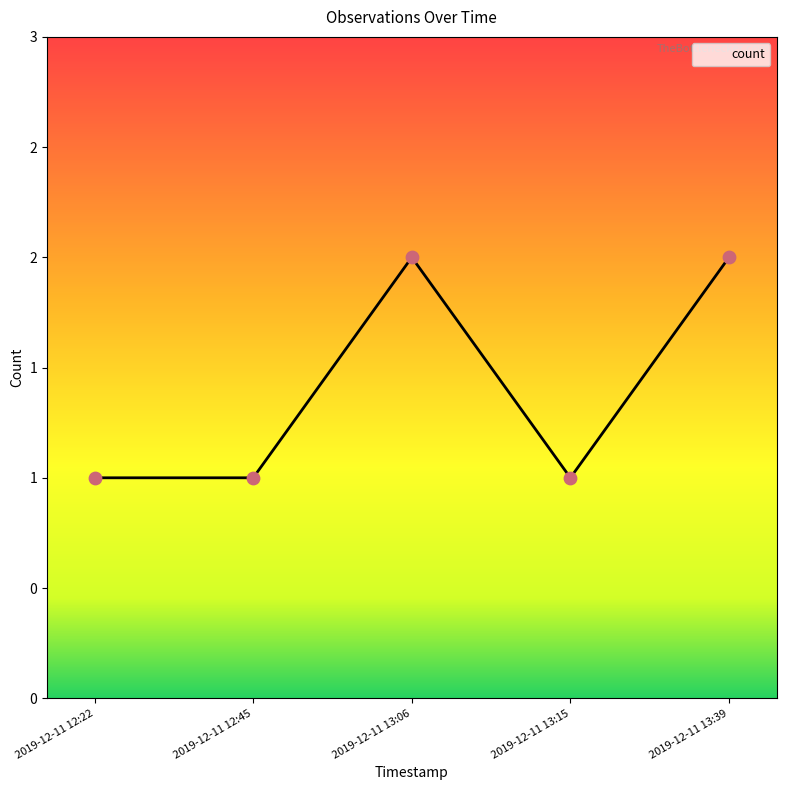

Approximately how many times larger is the value at 2019-12-11 12:45 compared to 2019-12-11 13:15?

1.0